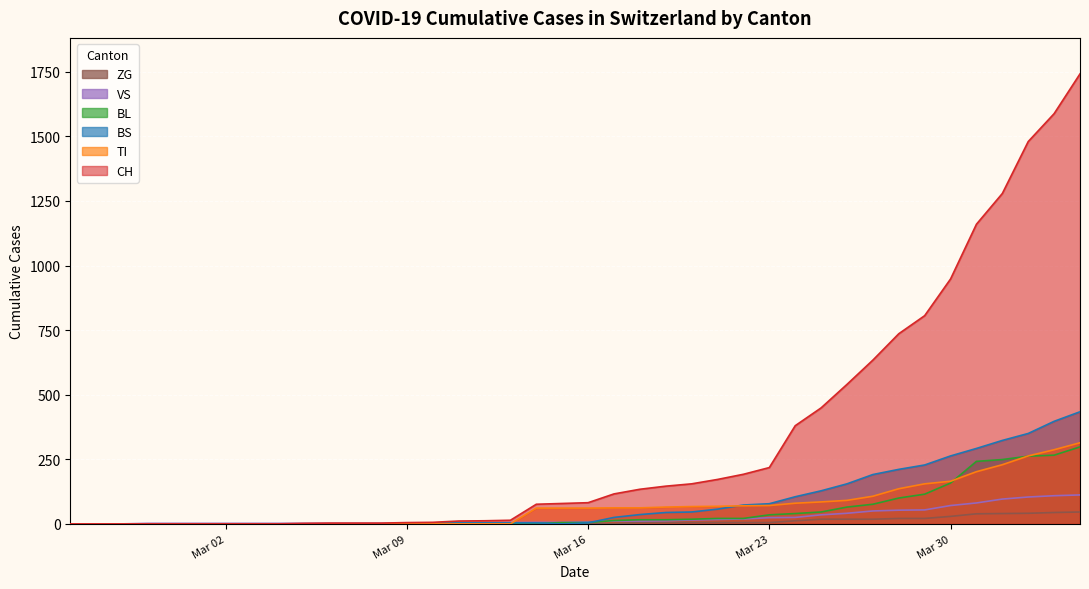

Count the number of data series in this chart.

6